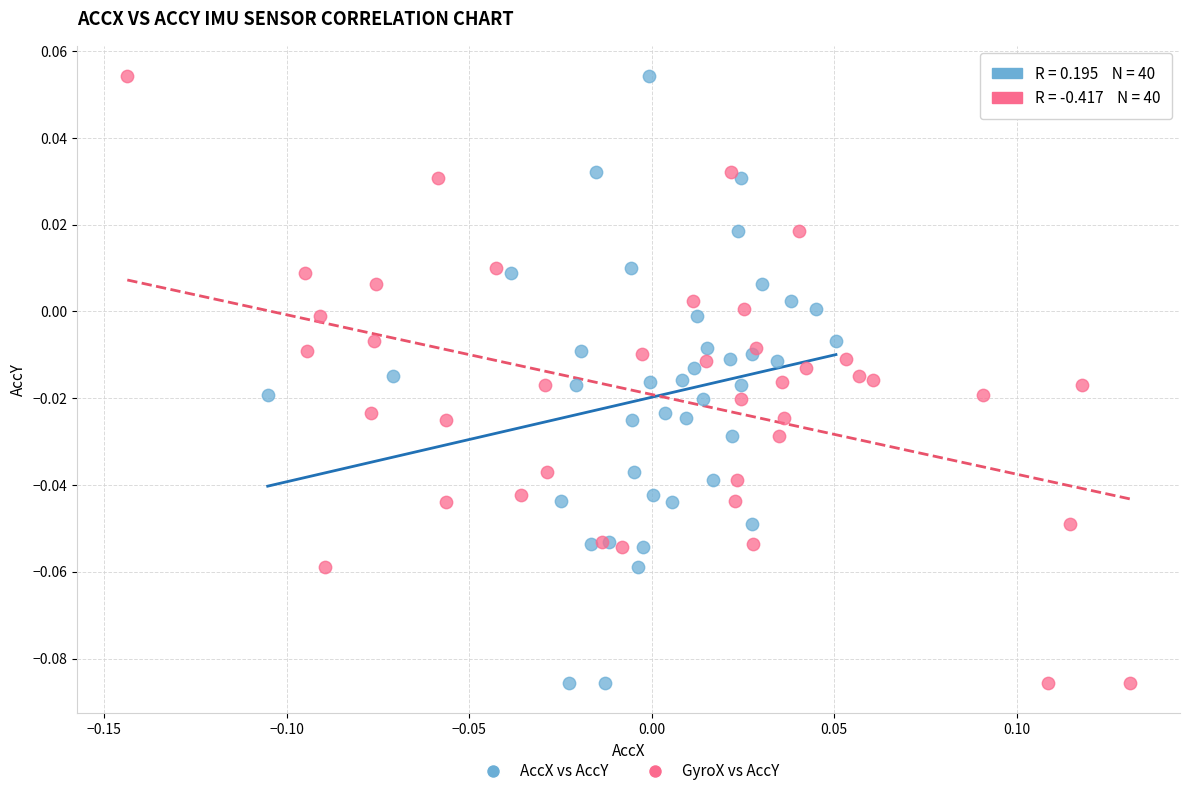

What are all the series names shown in the legend?

AccX vs AccY, GyroX vs AccY